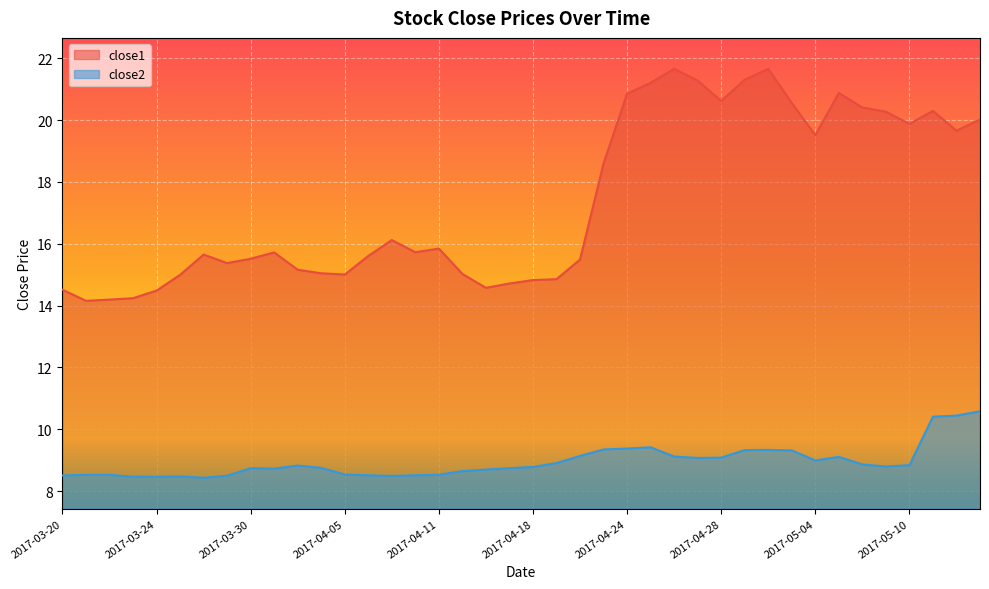

Reading left to right, list all the values displayed in this chart.

close1: 14.5	14.2	14.2	14.2	14.5	15.0	15.7	15.4	15.5	15.7	15.2	15.0	15.0	15.6	16.1	15.7	15.8	15.0	14.6	14.7	14.8	14.9	15.5	18.6	20.9	21.2	21.7	21.3	20.6	21.3	21.7	20.6	19.5	20.9	20.4	20.3	19.9	20.3	19.7	20.0
close2: 8.5	8.5	8.5	8.5	8.5	8.5	8.4	8.5	8.7	8.7	8.8	8.8	8.5	8.5	8.5	8.5	8.5	8.7	8.7	8.7	8.8	8.9	9.1	9.3	9.4	9.4	9.1	9.1	9.1	9.3	9.3	9.3	9.0	9.1	8.9	8.8	8.8	10.4	10.4	10.6